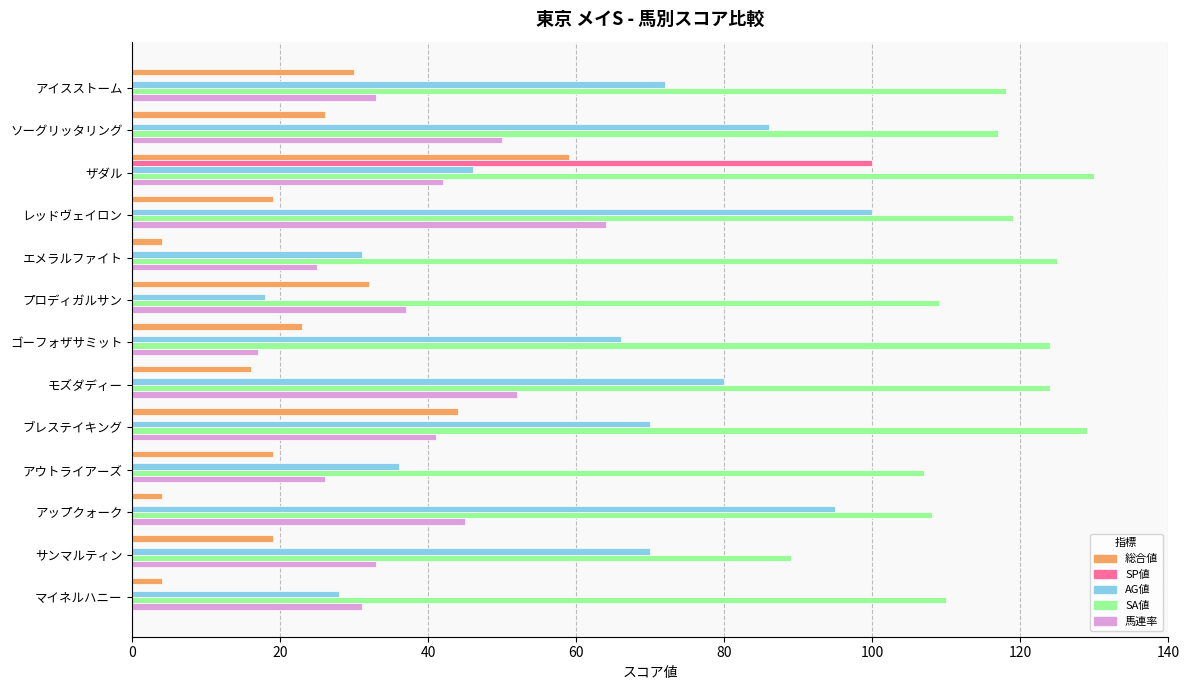

At which category is the sum across all series the highest?

ザダル